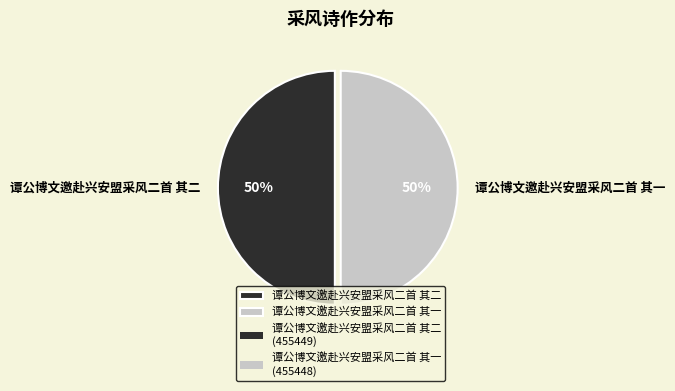

To the nearest percent, what is the combined percentage of 谭公博文邀赴兴安盟采风二首 其二 and 谭公博文邀赴兴安盟采风二首 其一?

100%